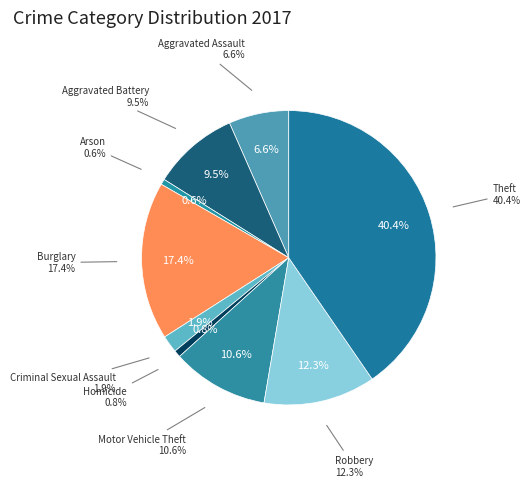

How many segments does this pie chart have?

9